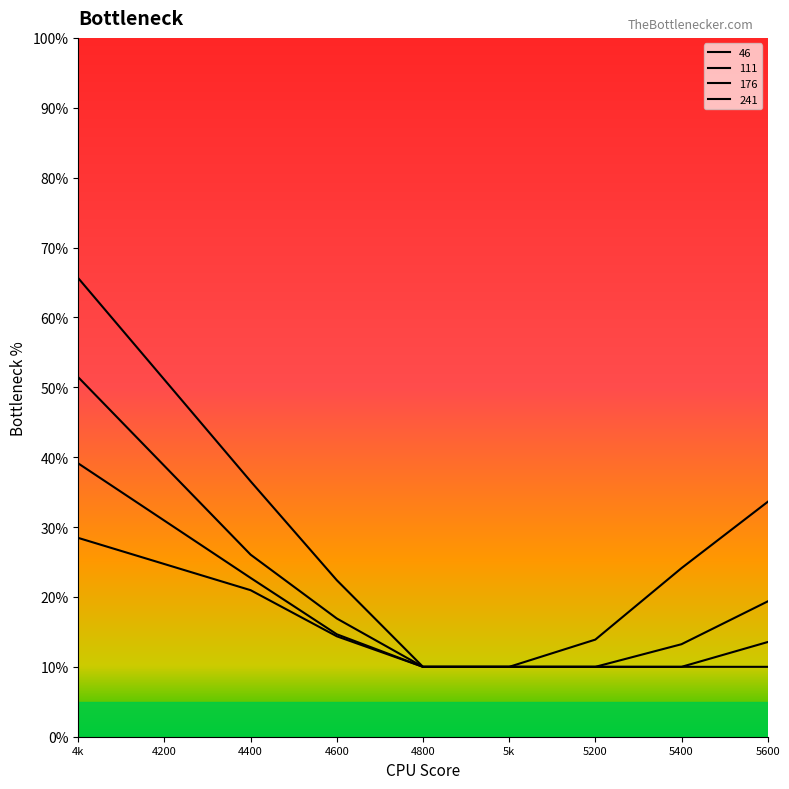

True or false: row 46 and row 111 cross at least once.

False